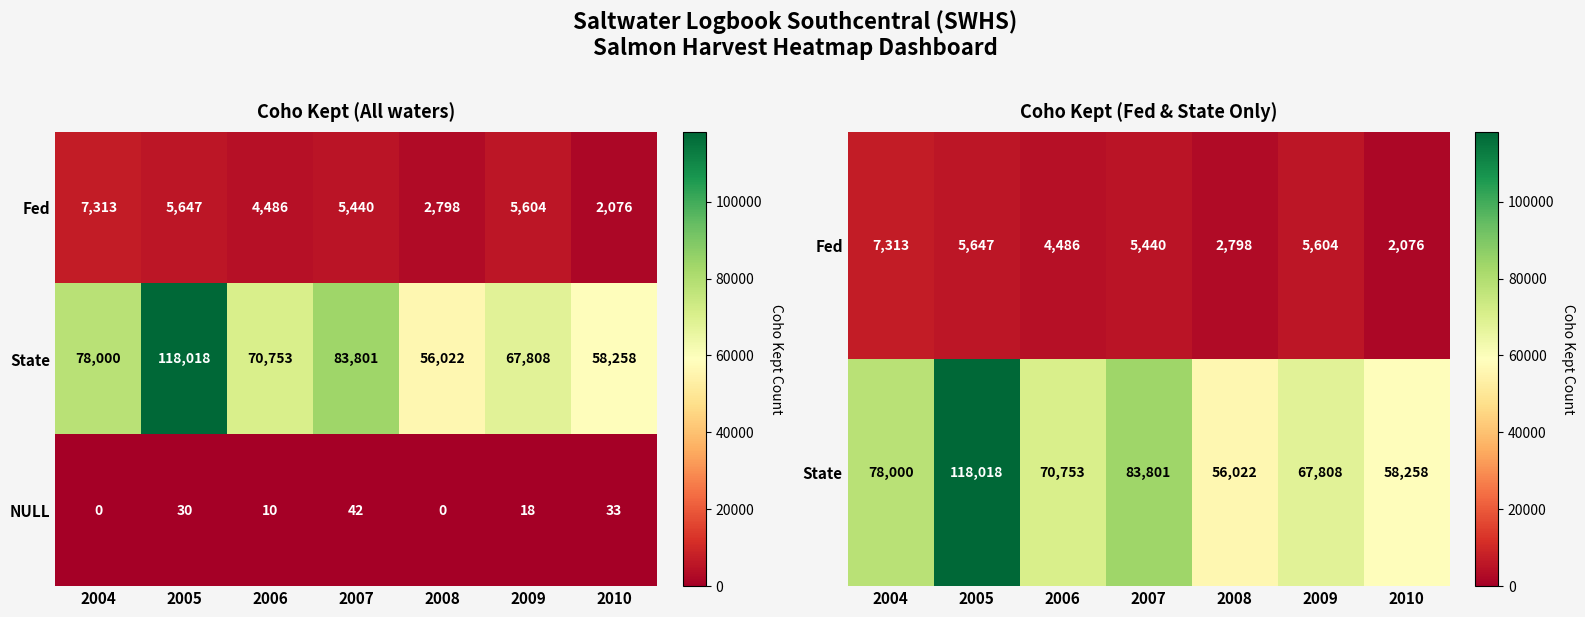

At how many categories does at least one series exceed 73635?

3